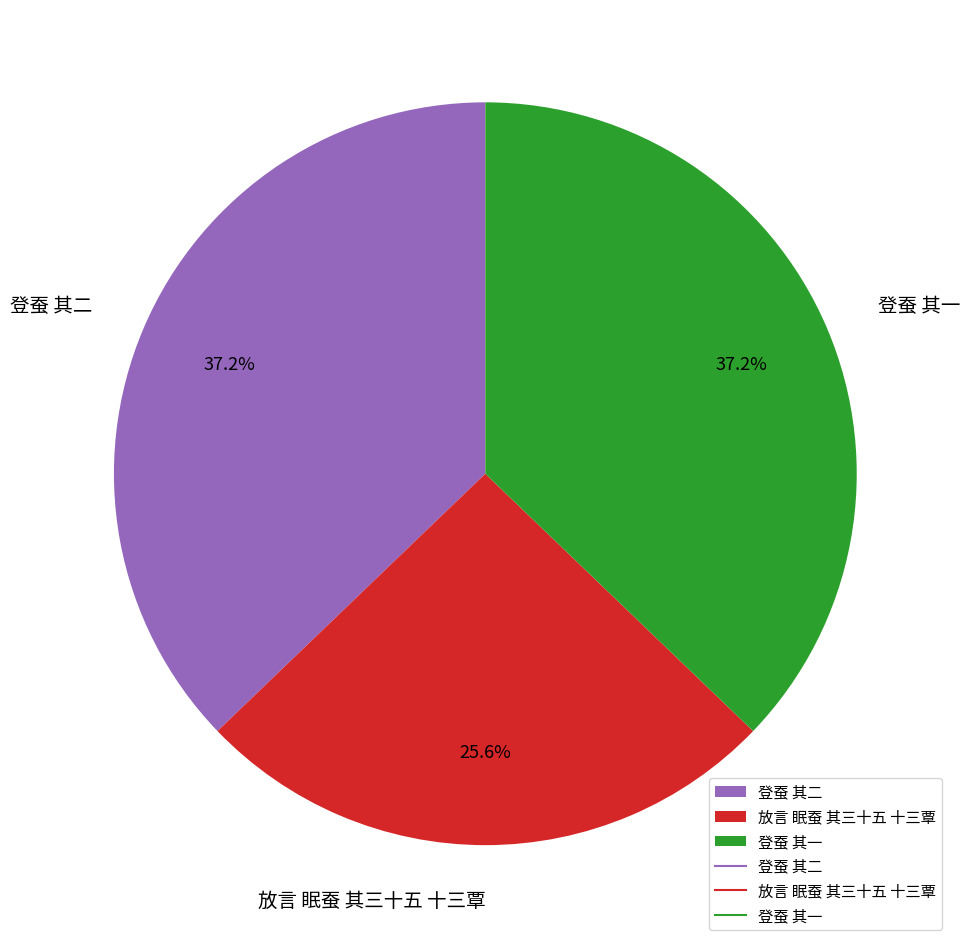

Does any single category account for the majority?

No